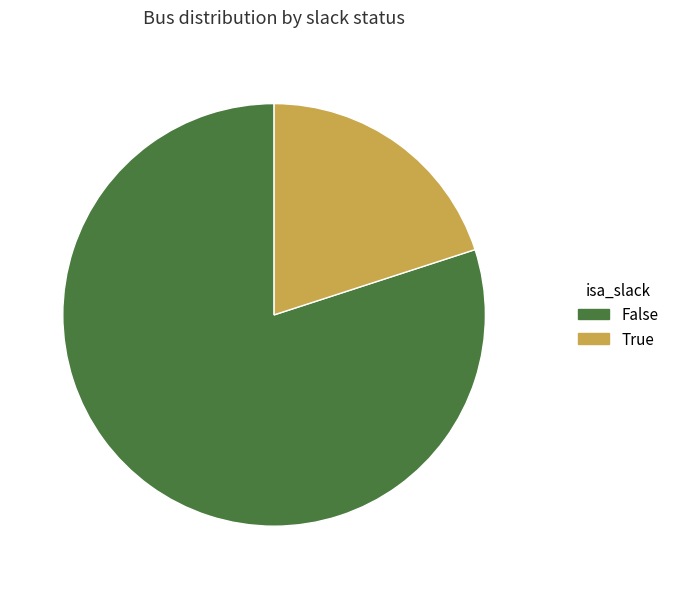

True or false: True accounts for 20% of the total.

True